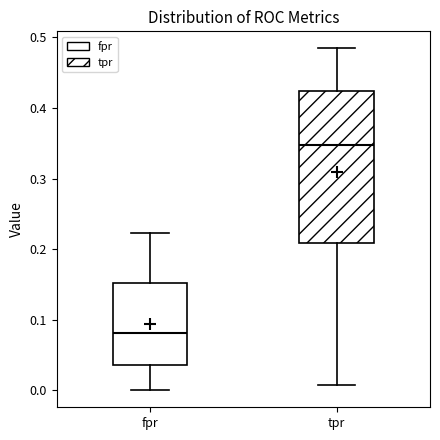

Reading left to right, transcribe this box plot: for each box, give where its median line is, the range the box spans, and where its two whiskers end, as read against the y-axis. The values are not printed on the chart, so give them approximately, as read against the axis.

fpr: median 0.08, box 0.04 to 0.15, whiskers 0.00 to 0.22
tpr: median 0.35, box 0.21 to 0.42, whiskers 0.01 to 0.48